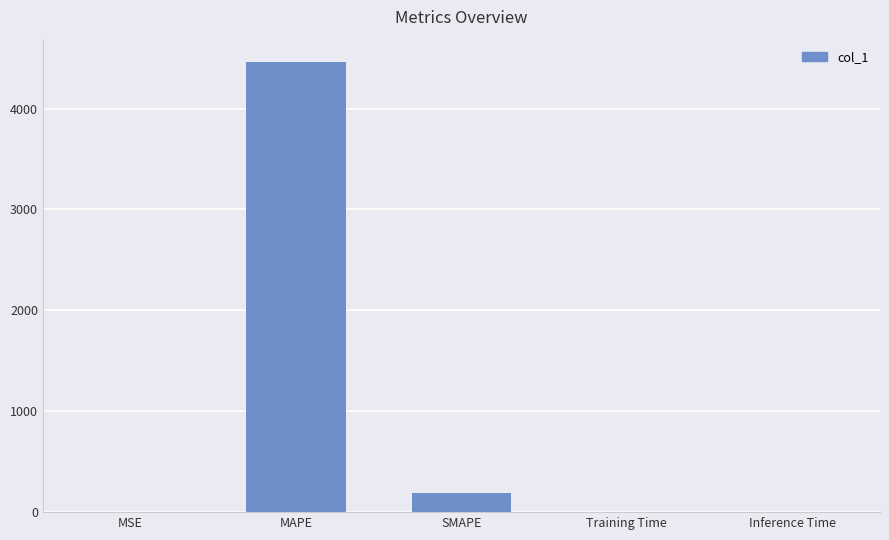

What is the greatest value displayed?

4459.2